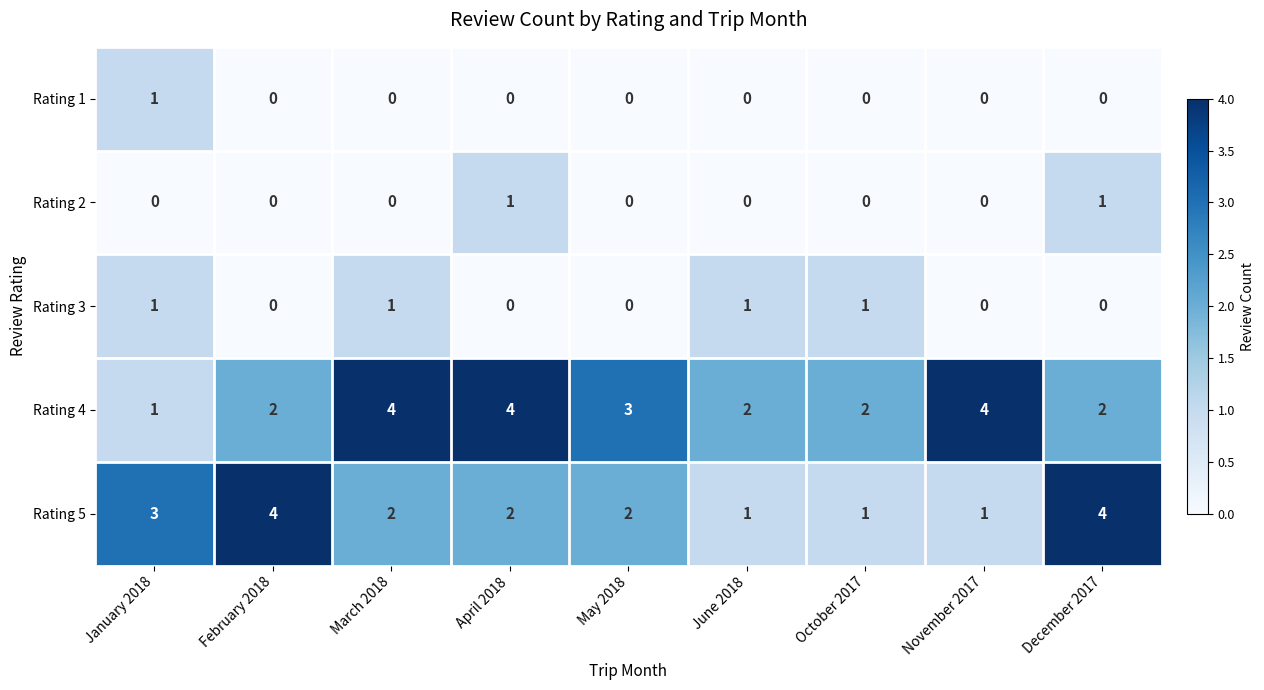

Between February 2018 and December 2017, which series saw the biggest shift?

Rating 2